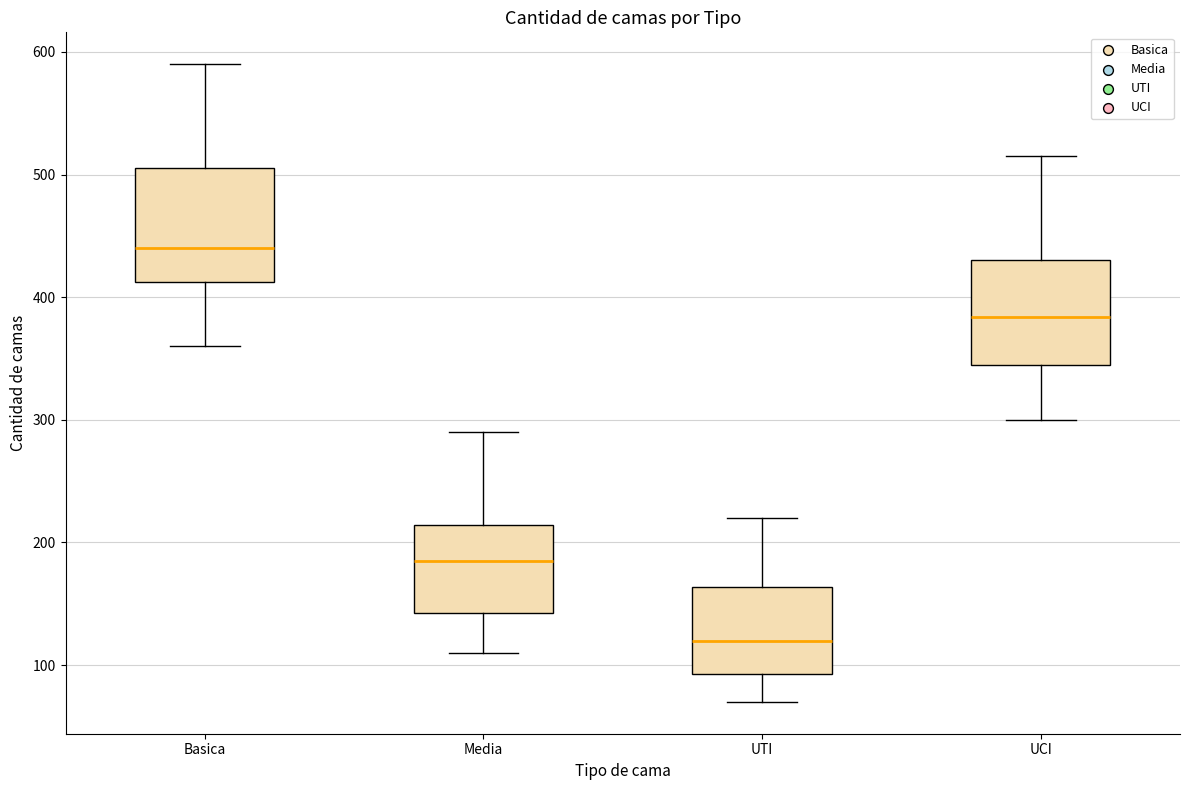

Which box's median line is the lowest?

UTI